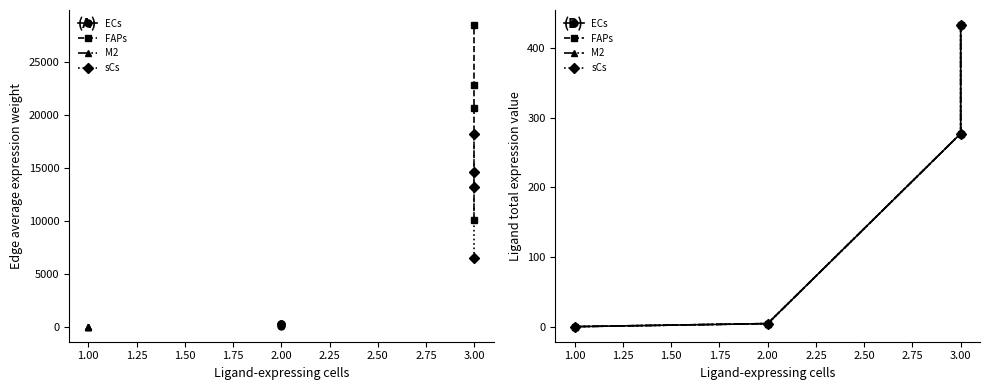

Is this an area chart (filled region under the line)?

No